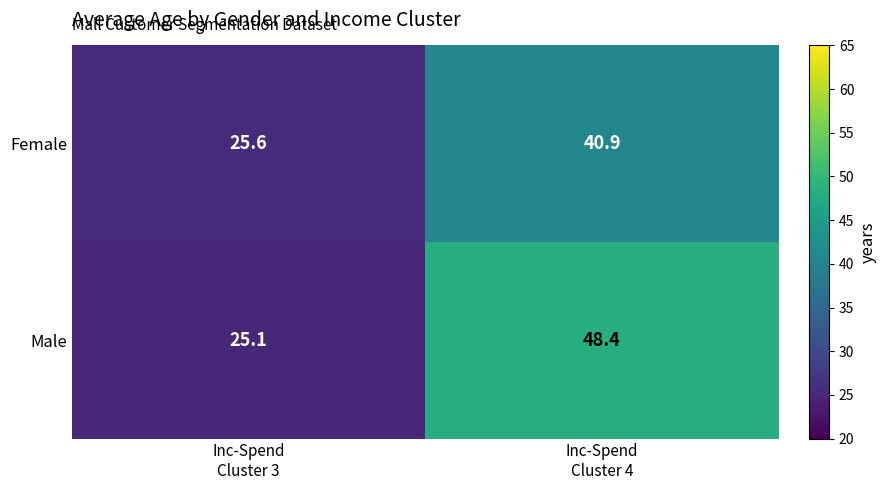

List the series in order of their peak value, lowest first.

Female, Male